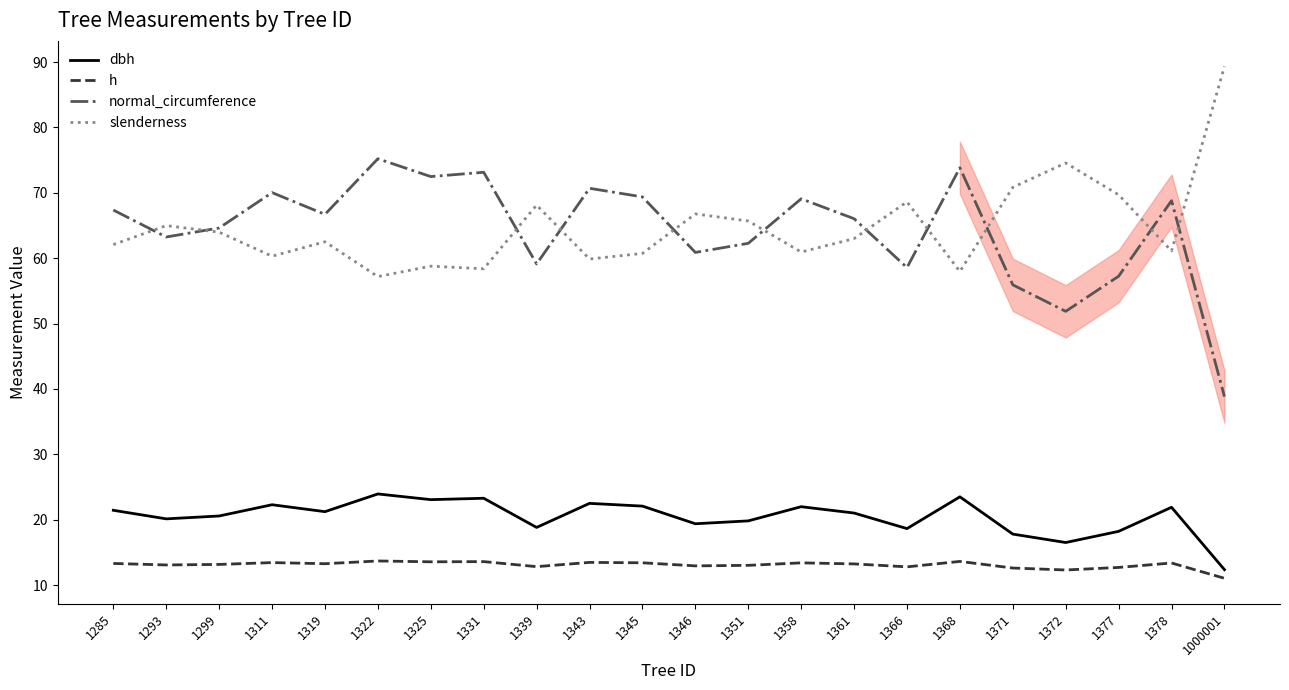

What is the minimum value shown in the chart?

11.0